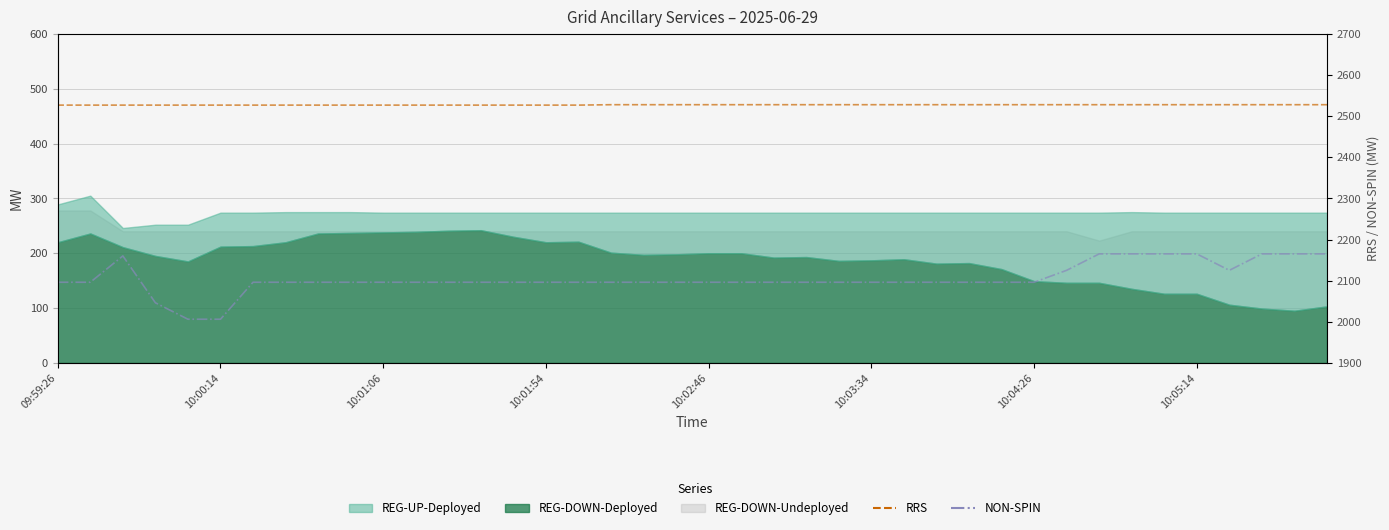

How many RRS values are between 2527 and 2528?

40